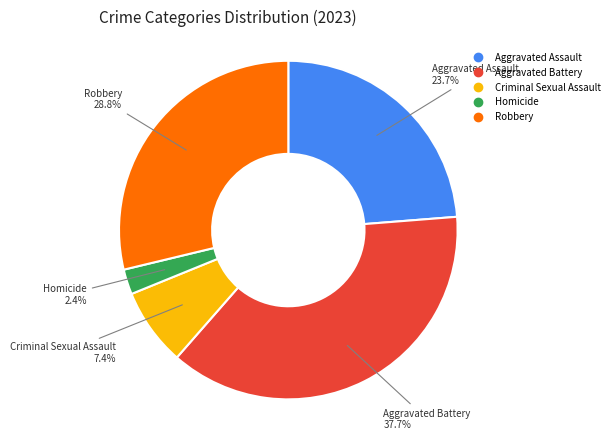

Rank the categories by value from highest to lowest.

Aggravated Battery, Robbery, Aggravated Assault, Criminal Sexual Assault, Homicide